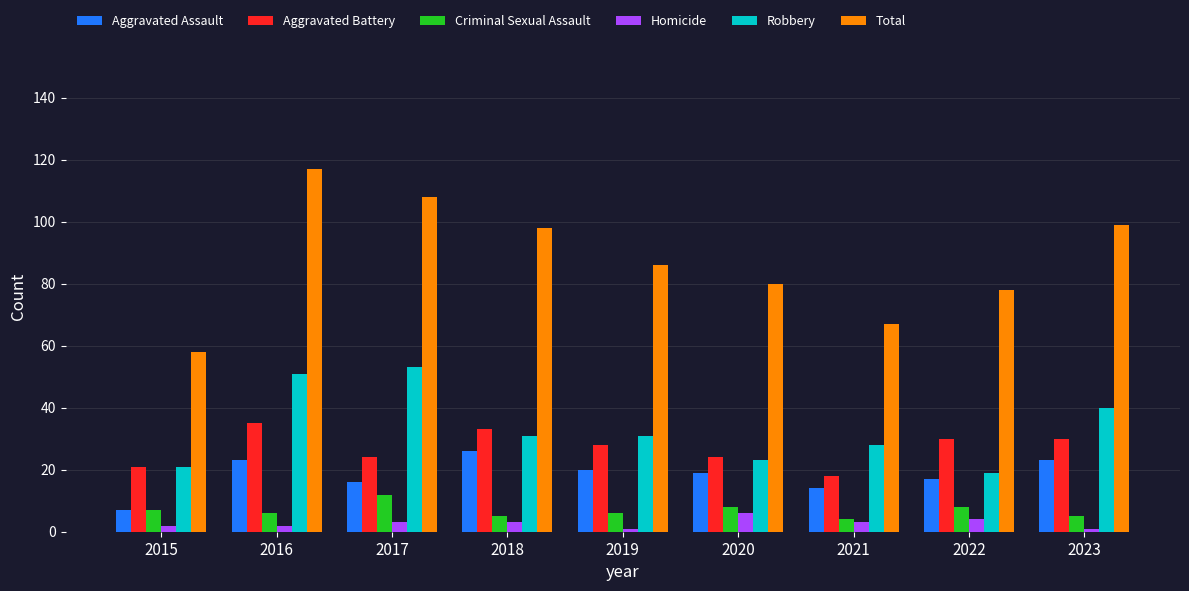

Are the bars grouped side by side (vs. stacked)?

Yes